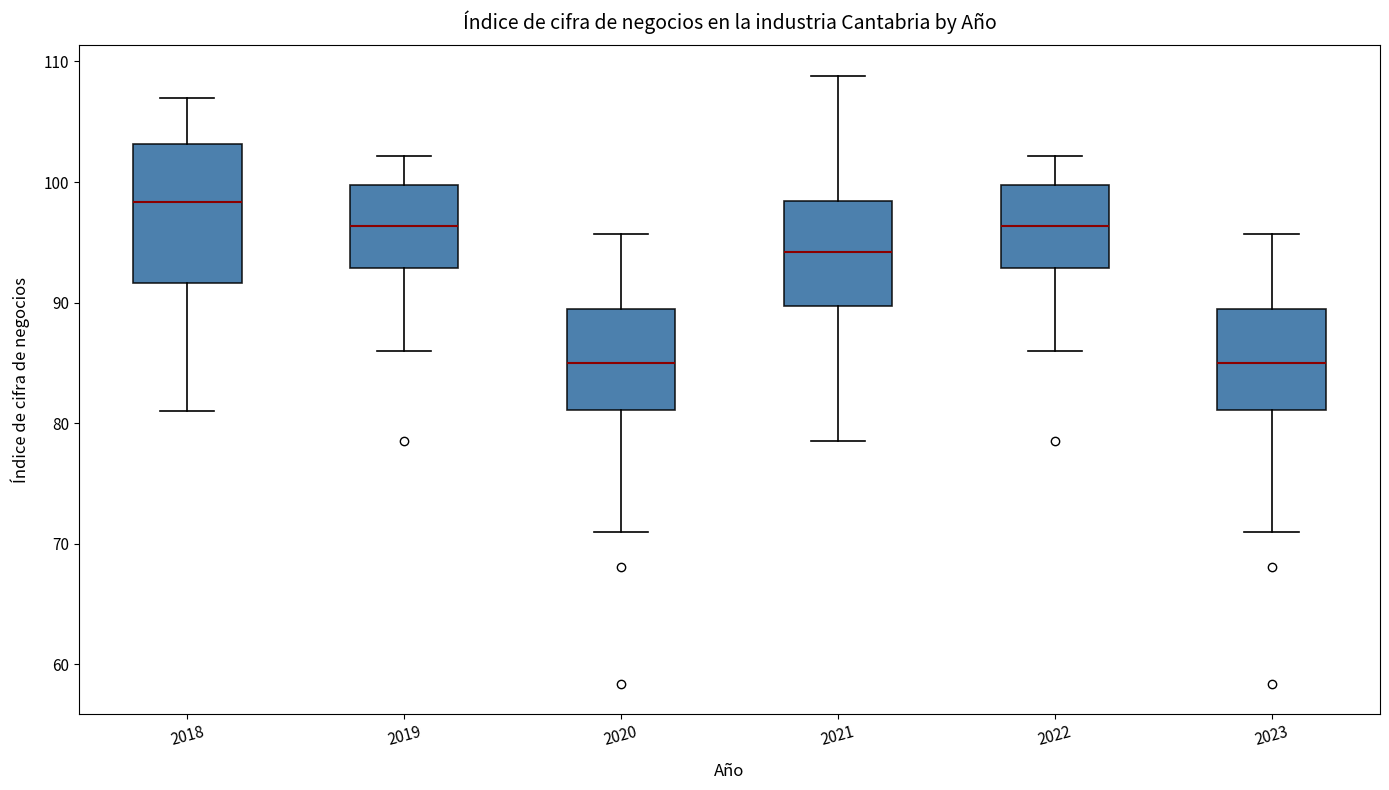

Reading left to right, transcribe this box plot: for each box, give where its median line is, the range the box spans, and where its two whiskers end, as read against the y-axis. The values are not printed on the chart, so give them approximately, as read against the axis.

2018: median 98, box 92 to 103, whiskers 81 to 107
2019: median 96, box 93 to 100, whiskers 86 to 102
2020: median 85, box 81 to 89, whiskers 71 to 96
2021: median 94, box 90 to 98, whiskers 79 to 109
2022: median 96, box 93 to 100, whiskers 86 to 102
2023: median 85, box 81 to 89, whiskers 71 to 96